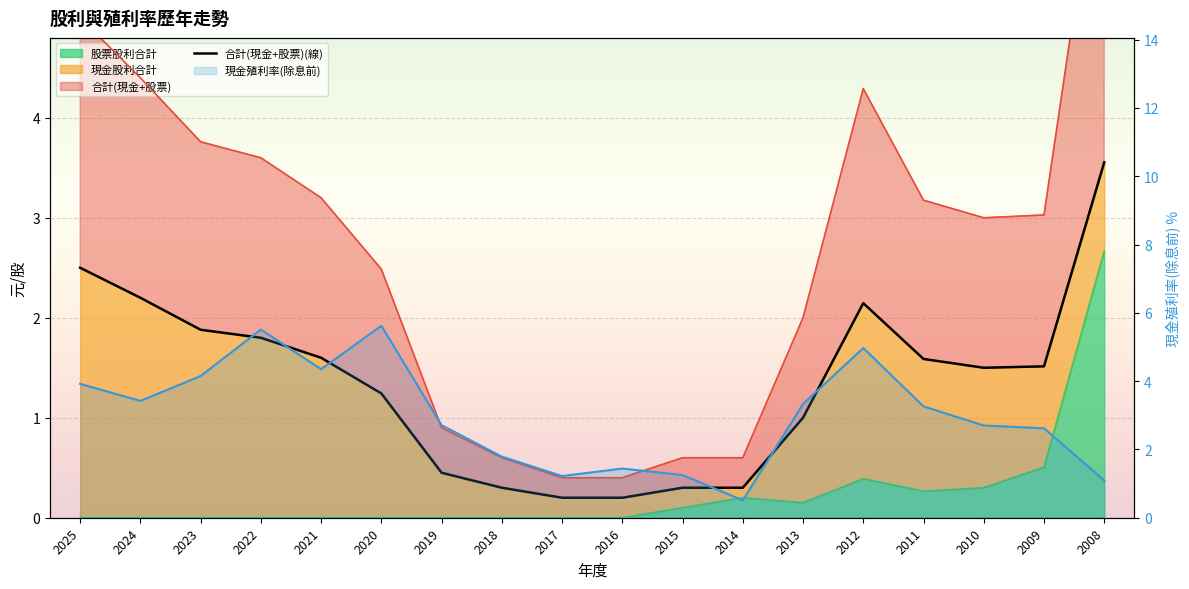

In 現金殖利率(除息前), how many points are higher than both neighbors (excluding endpoints)?

4